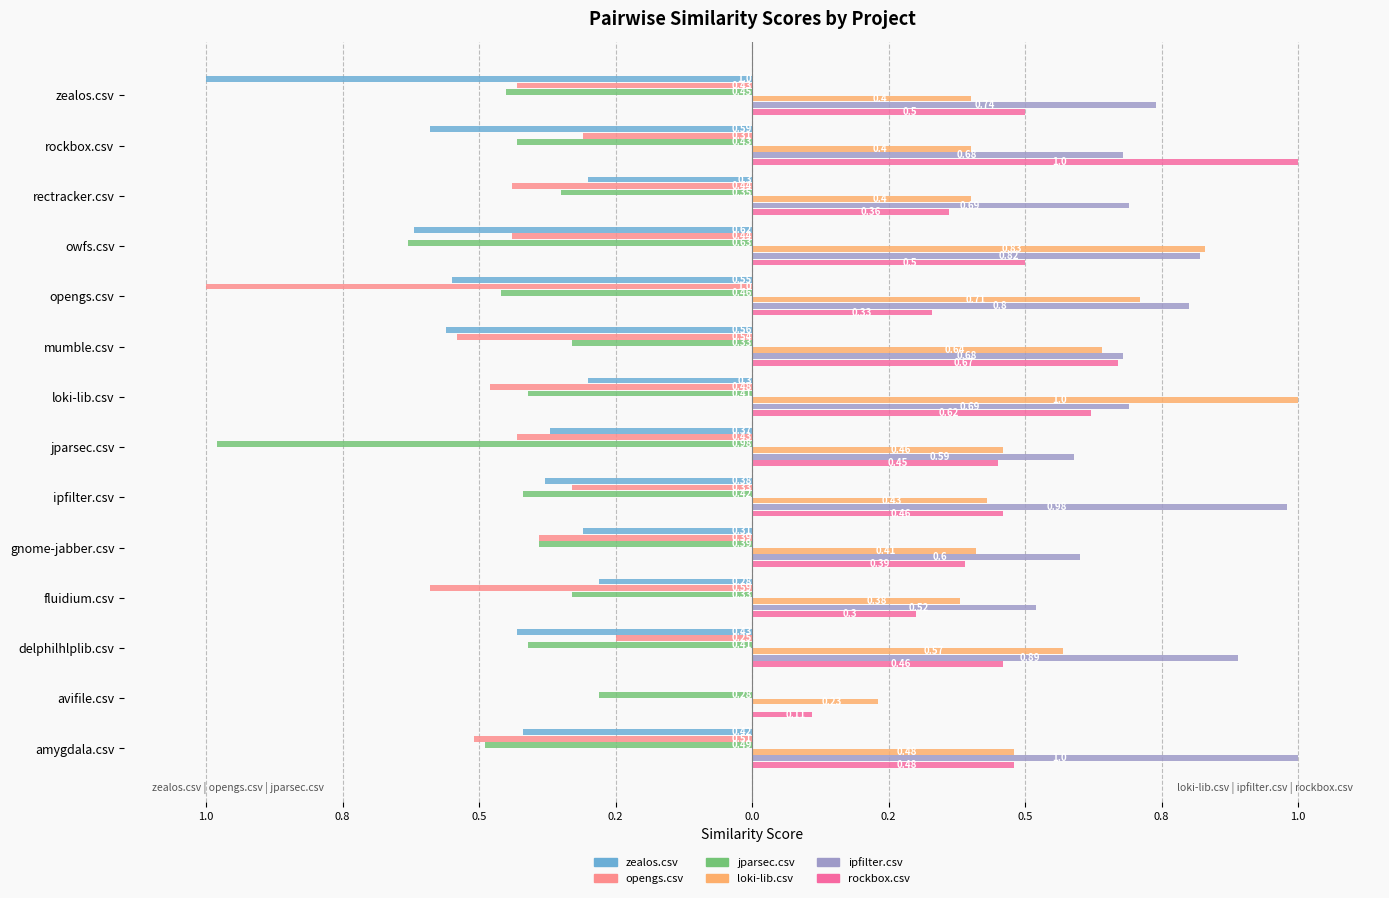

What is the difference between the maximum and minimum values in the ipfilter.csv series?

1.0